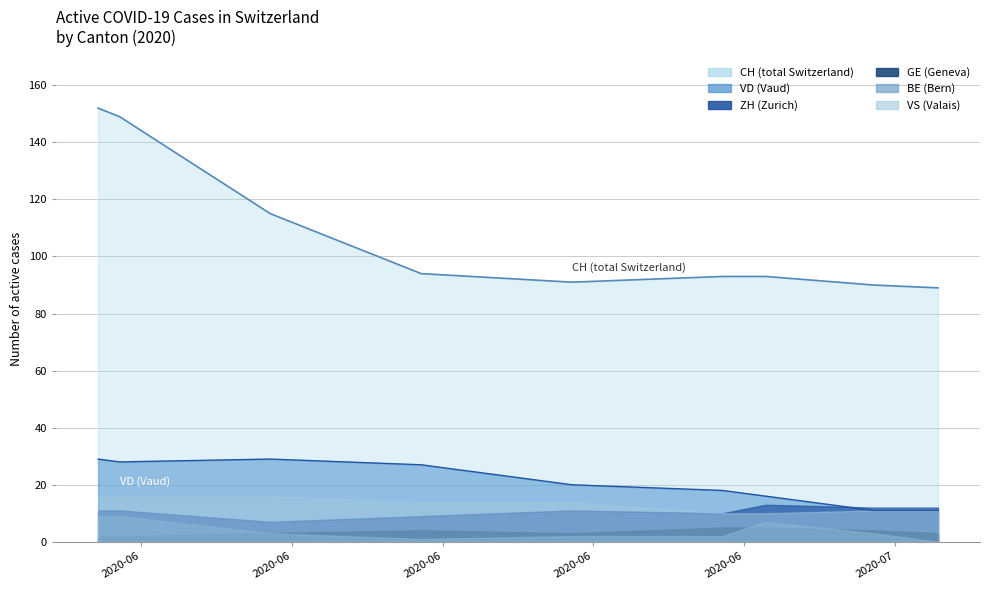

Rank the series by their maximum value, from lowest to highest.

GE (Geneva), BE (Bern), VS (Valais), ZH (Zurich), VD (Vaud), CH (total Switzerland)